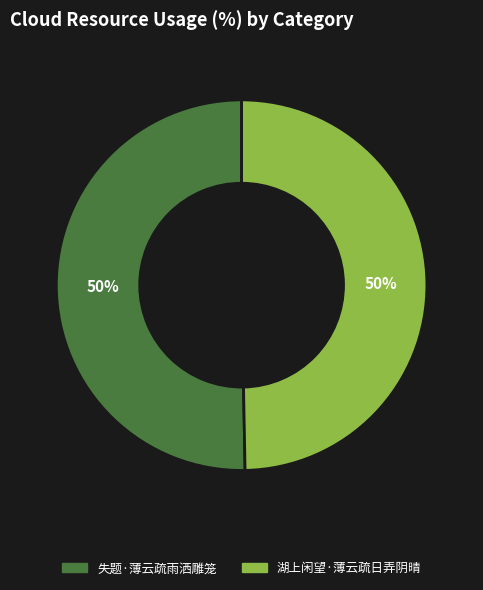

Approximately how many times larger is the value at 失题·薄云疏雨洒雕笼 compared to 湖上闲望·薄云疏日弄阴晴?

1.0